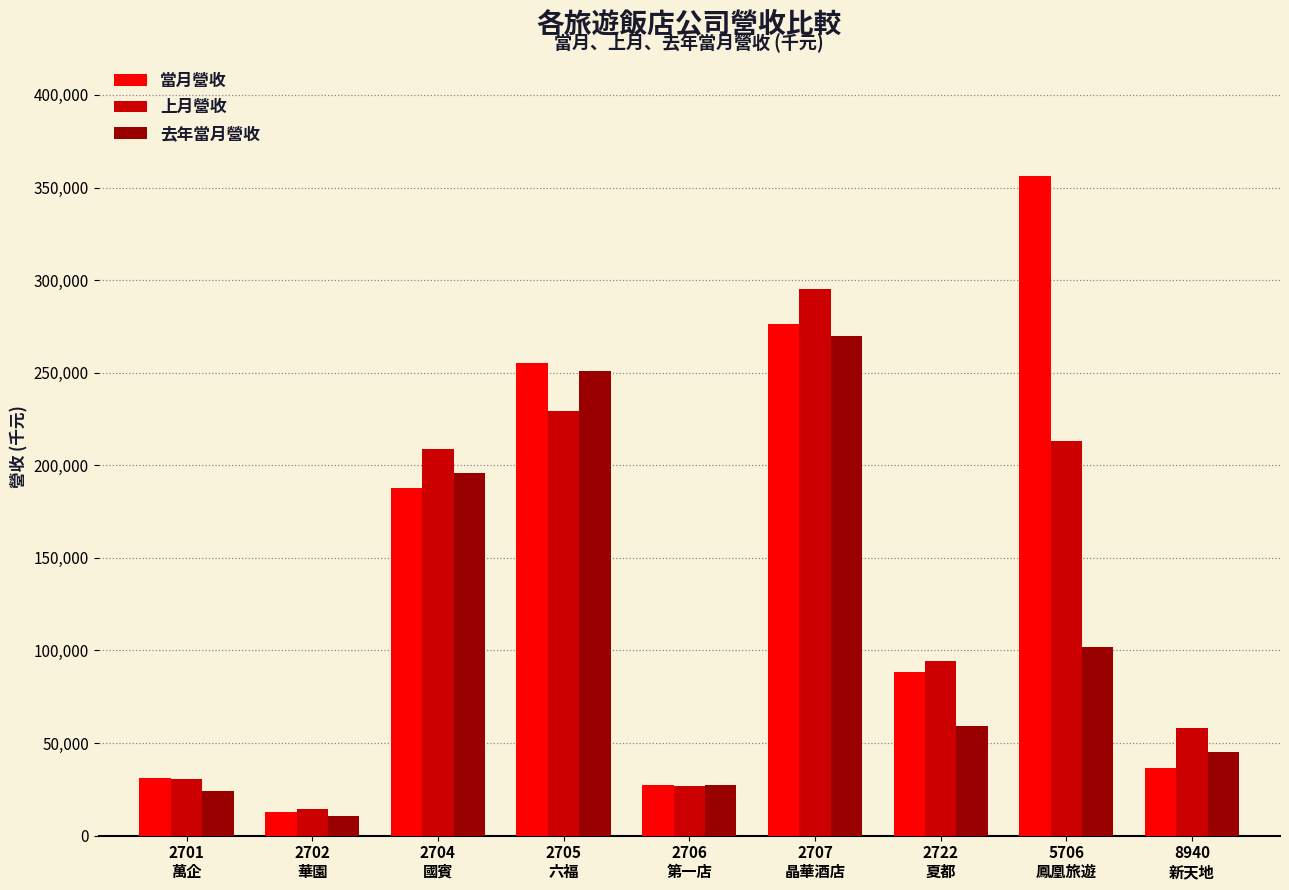

List the series in order of their peak value, highest first.

當月營收, 上月營收, 去年當月營收